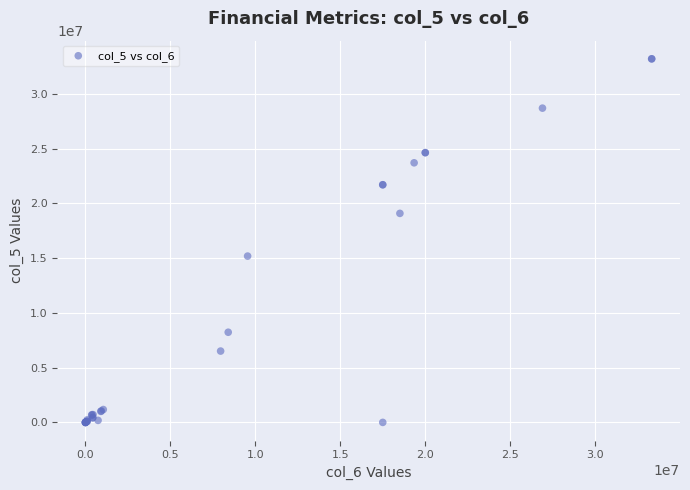

What Y value in the scatter plot is closest to 16600434?

15188000.0